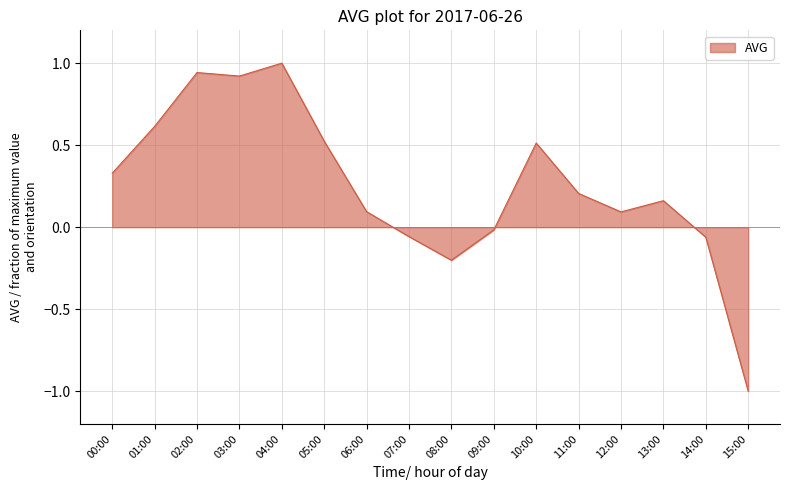

True or false: the data shows 0.2 at 13:00.

True